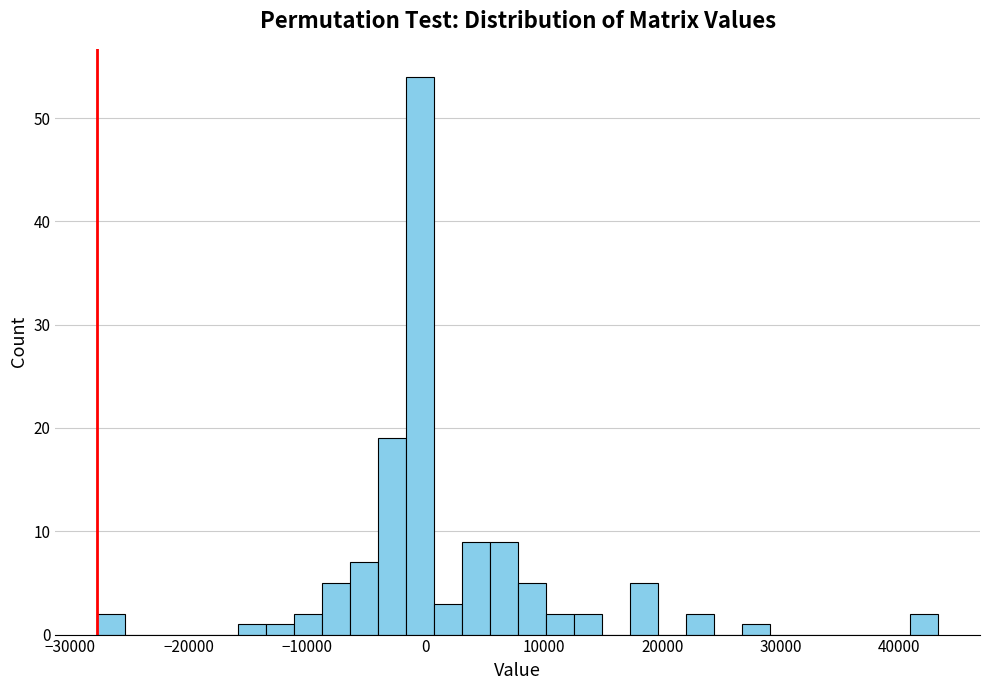

Around what value on the x-axis is the tallest bar? Give the approximate position of its centre, as read against the axis.

0